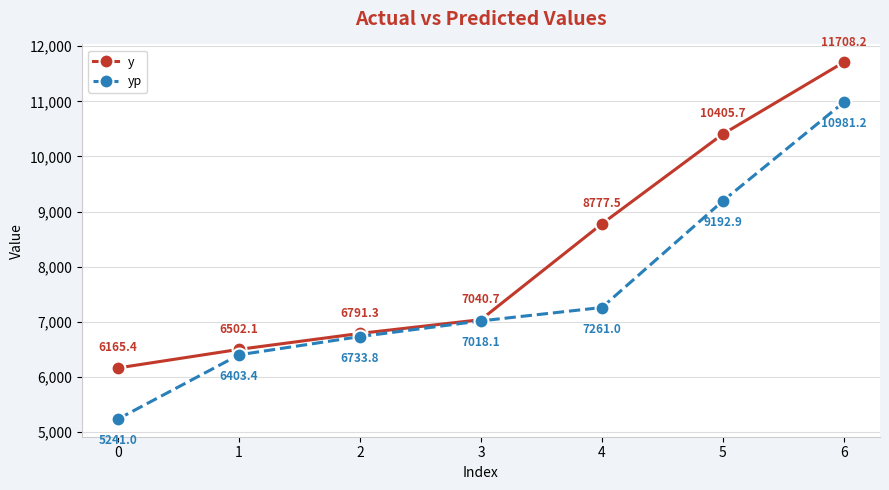

True or false: yp and y cross at least once.

False